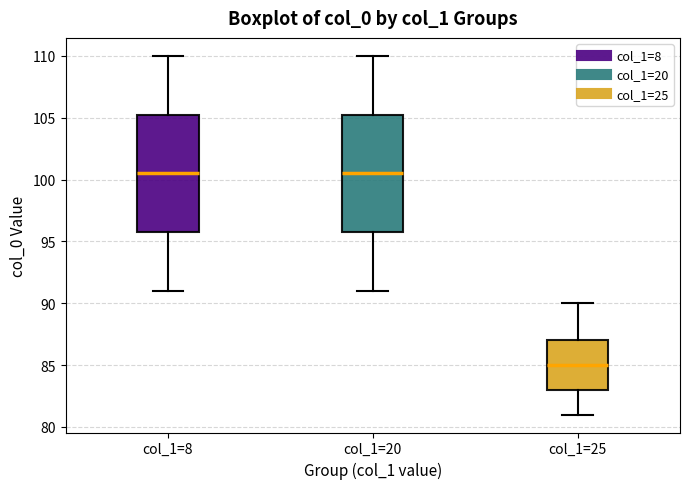

Reading left to right, read every box against the y-axis: the position of its median line, the range the box covers, and the ends of its whiskers. The values are not printed on the chart, so give them approximately, as read against the axis.

col_1=8: median 100.5, box 96.0 to 105.5, whiskers 91.0 to 110.0
col_1=20: median 100.5, box 96.0 to 105.5, whiskers 91.0 to 110.0
col_1=25: median 85.0, box 83.0 to 87.0, whiskers 81.0 to 90.0